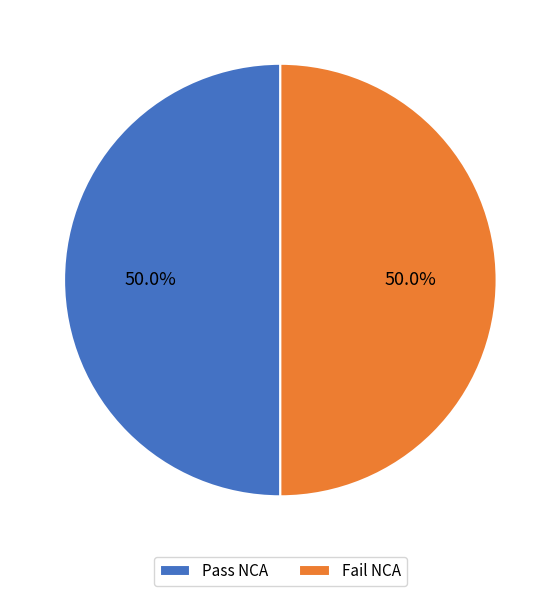

What portion of the pie excludes Pass NCA?

50.0%